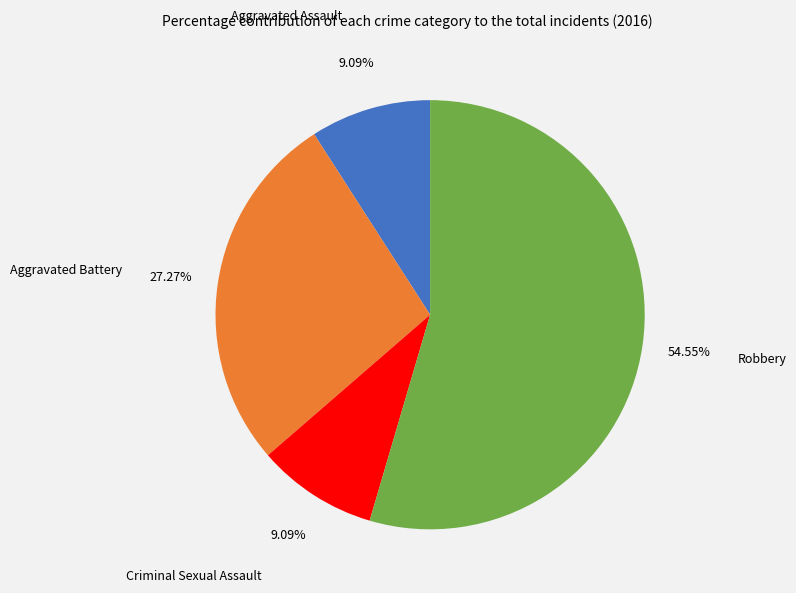

What percentage do Aggravated Battery and Criminal Sexual Assault together represent?

36.4%